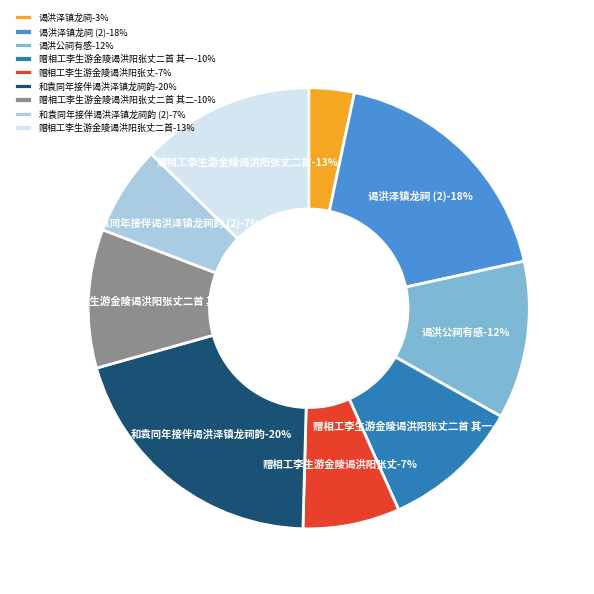

Does 谒洪泽镇龙祠 account for over 50% of the chart?

No